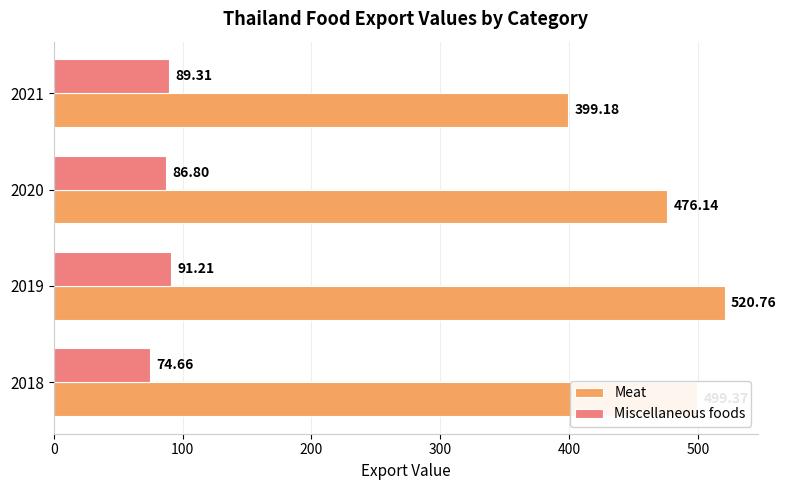

Which series changed the most between 2019 and 2020?

Meat